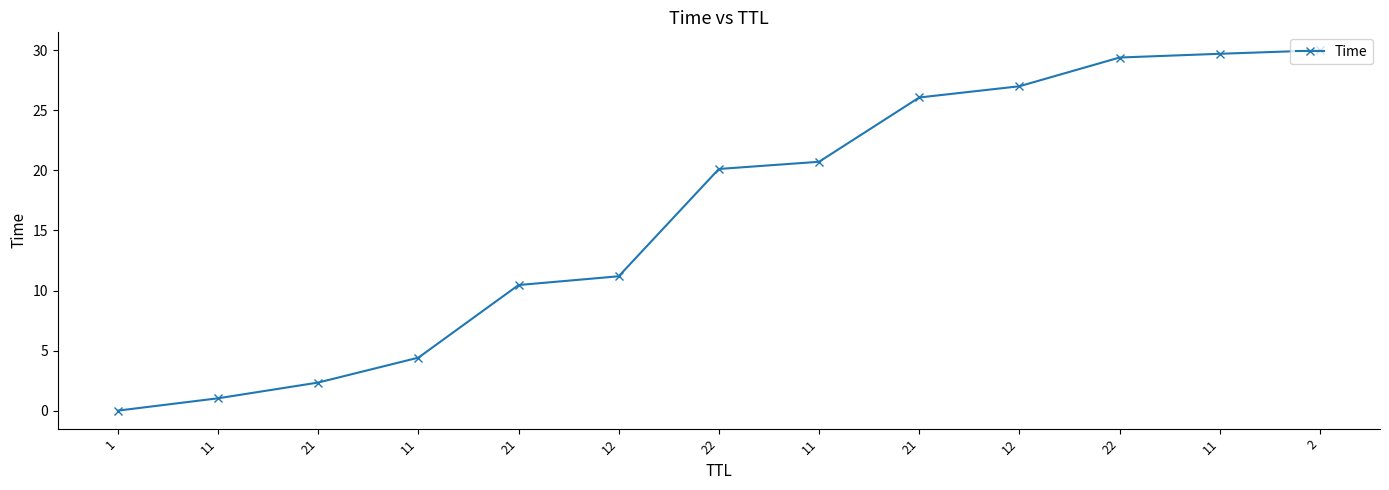

How many data points does each series have?

13